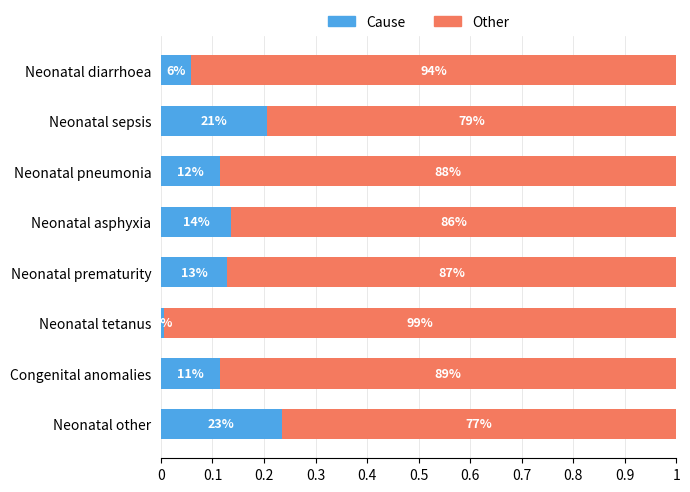

The value of Cause proportion at Neonatal other is 0.1. True or false?

False